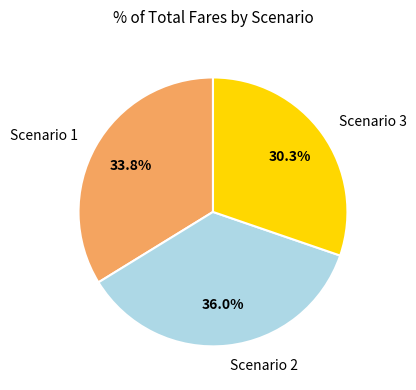

Does Scenario 1 account for over 50% of the chart?

No